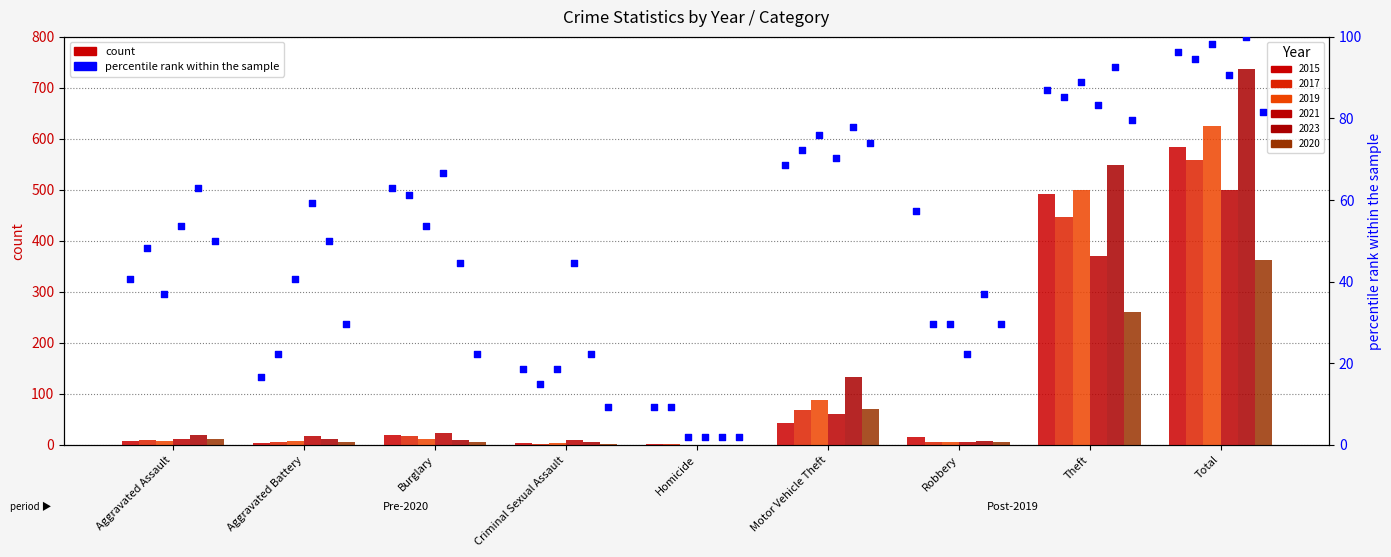

What is the total value across all series at Robbery?

205.6